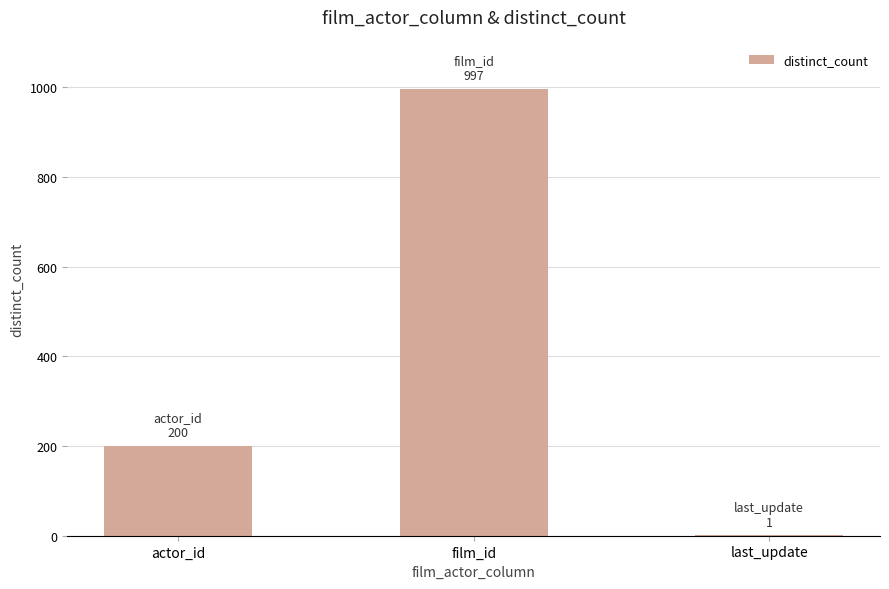

The value at film_id is 235. True or false?

False